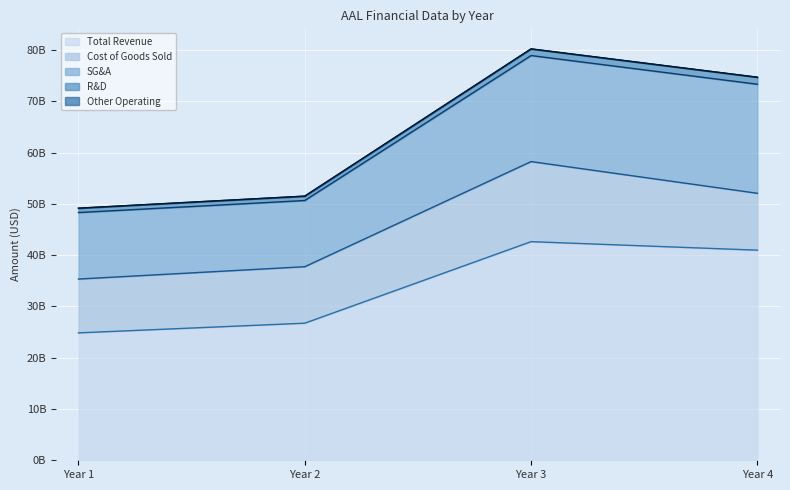

What is the difference between the highest and lowest values at Year 2?

26743000000